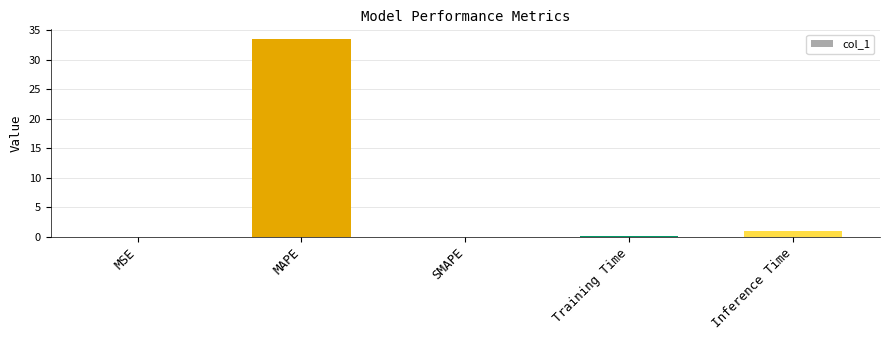

What is the change in value from MAPE to Inference Time?

-32.5